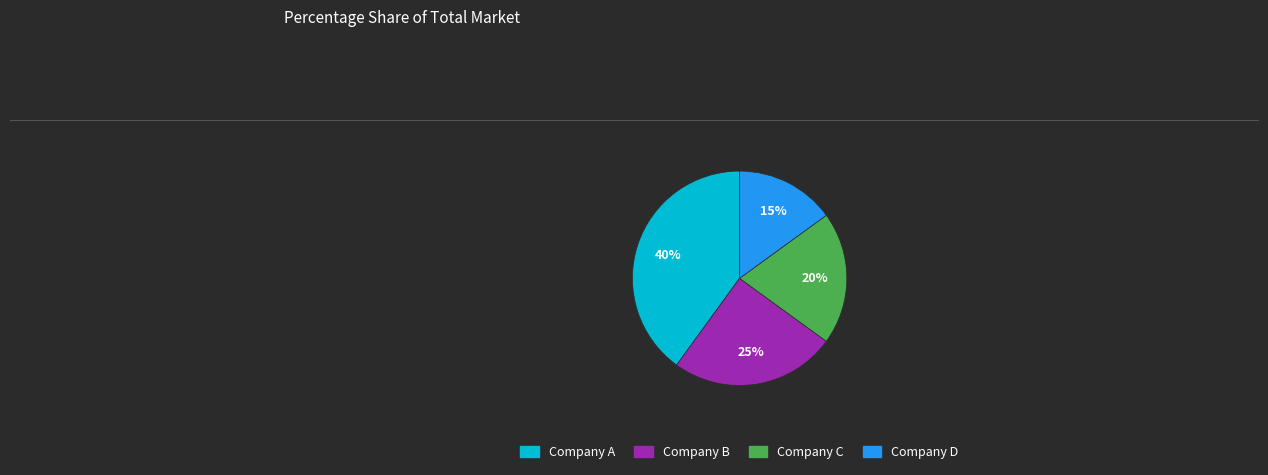

Is there any slice that represents more than half of the pie?

No